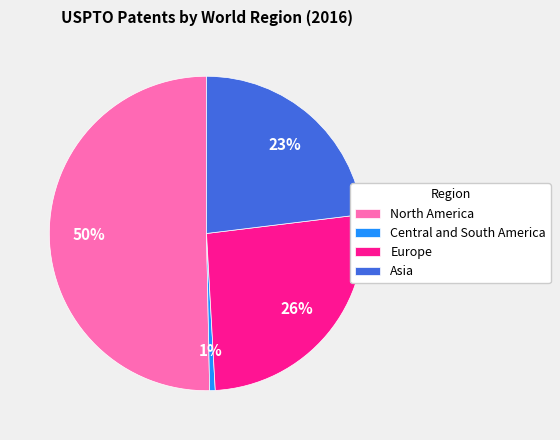

True or false: Asia accounts for 8% of the total.

False